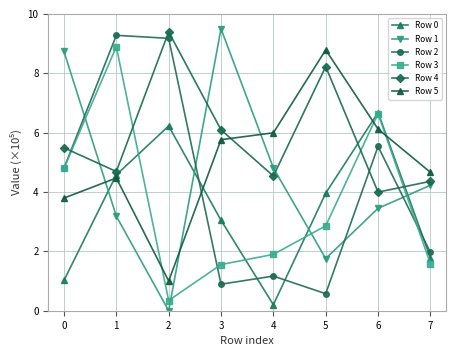

How many lines are shown in the chart?

6